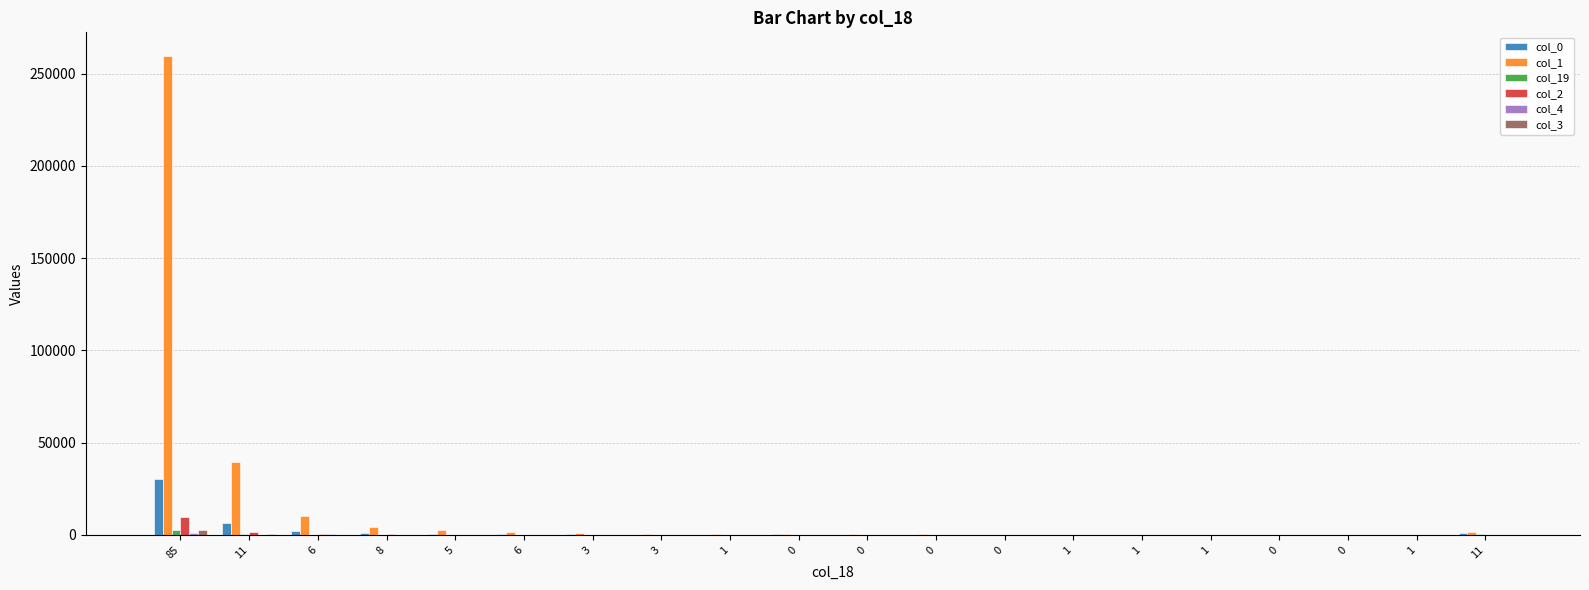

How many groups of bars are there?

20